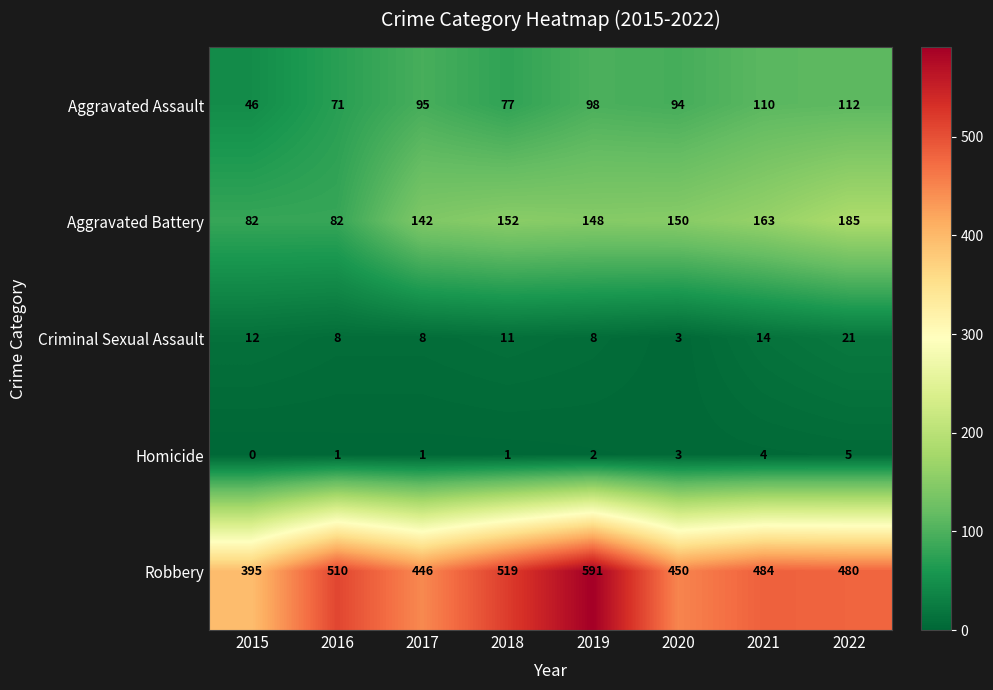

Is it true that Aggravated Assault equals 112 at 2022?

True